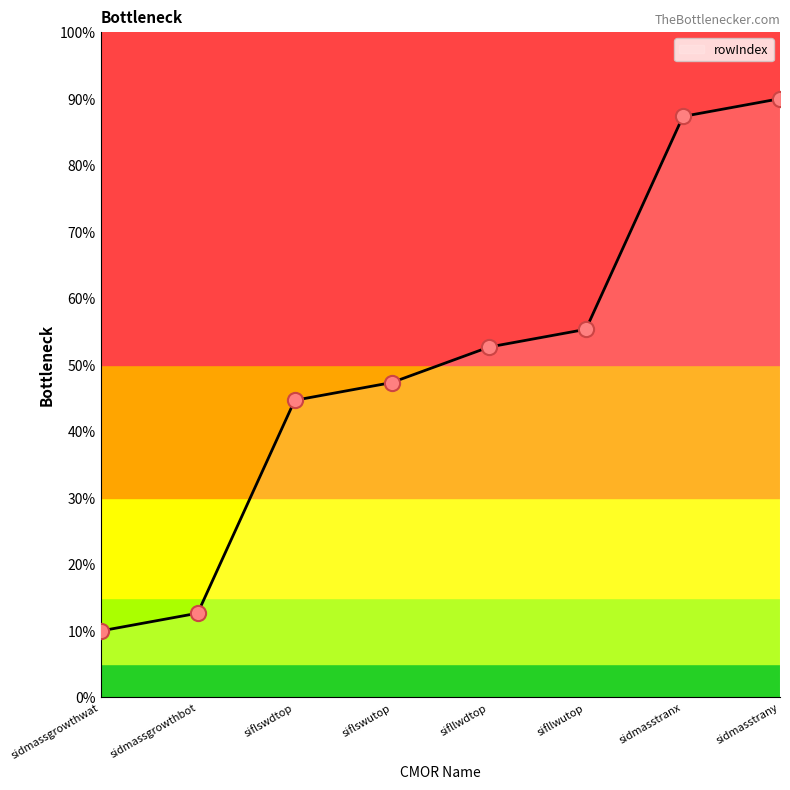

What is the ratio of the value at siflswdtop to the value at siflswutop?

0.9